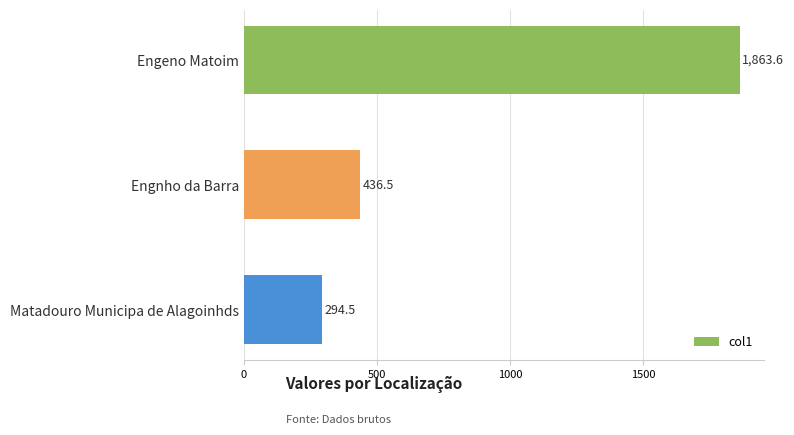

Reading bottom to top, list all the values displayed in this chart.

294.5	436.5	1863.6